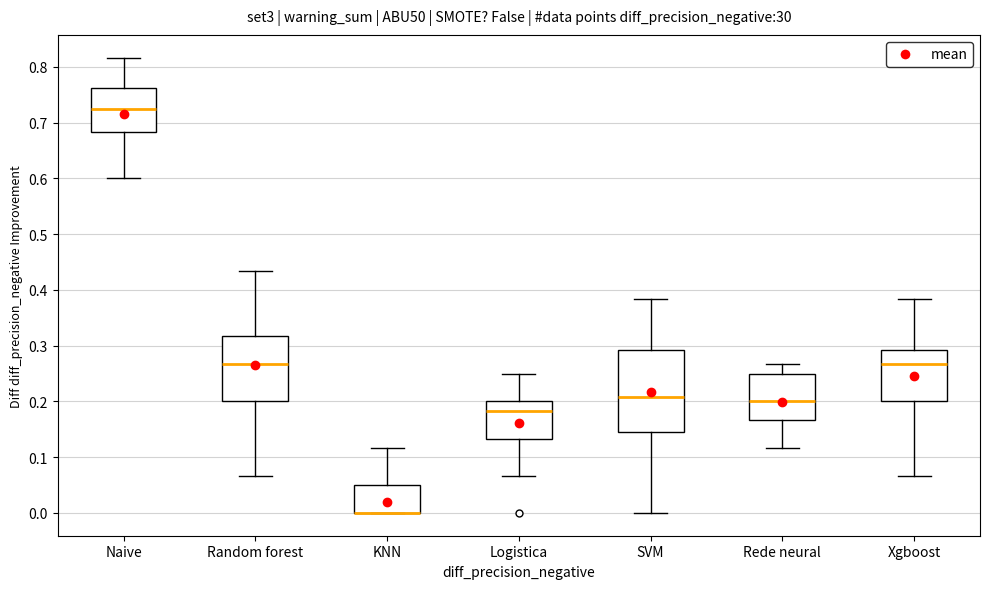

Where does the median line of the box for Xgboost sit on the y-axis? The values are not printed on the chart, so give them approximately, as read against the axis.

0.27